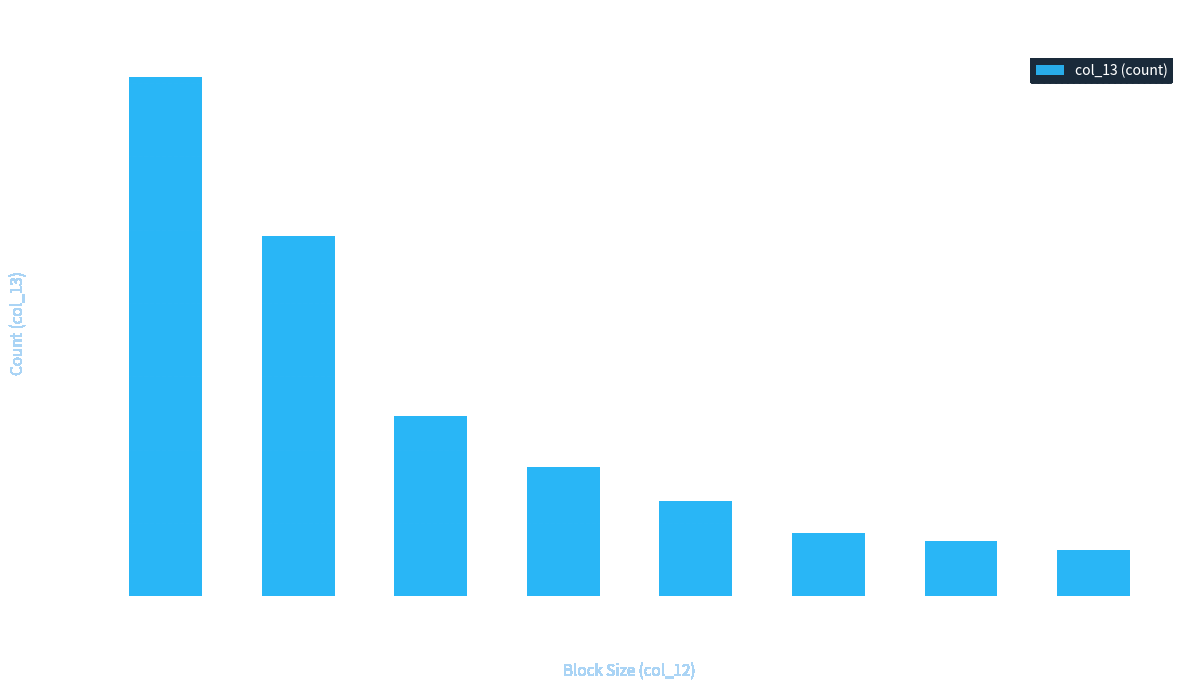

What is the change in value from 33,554,432 to 67,108,864?

-55